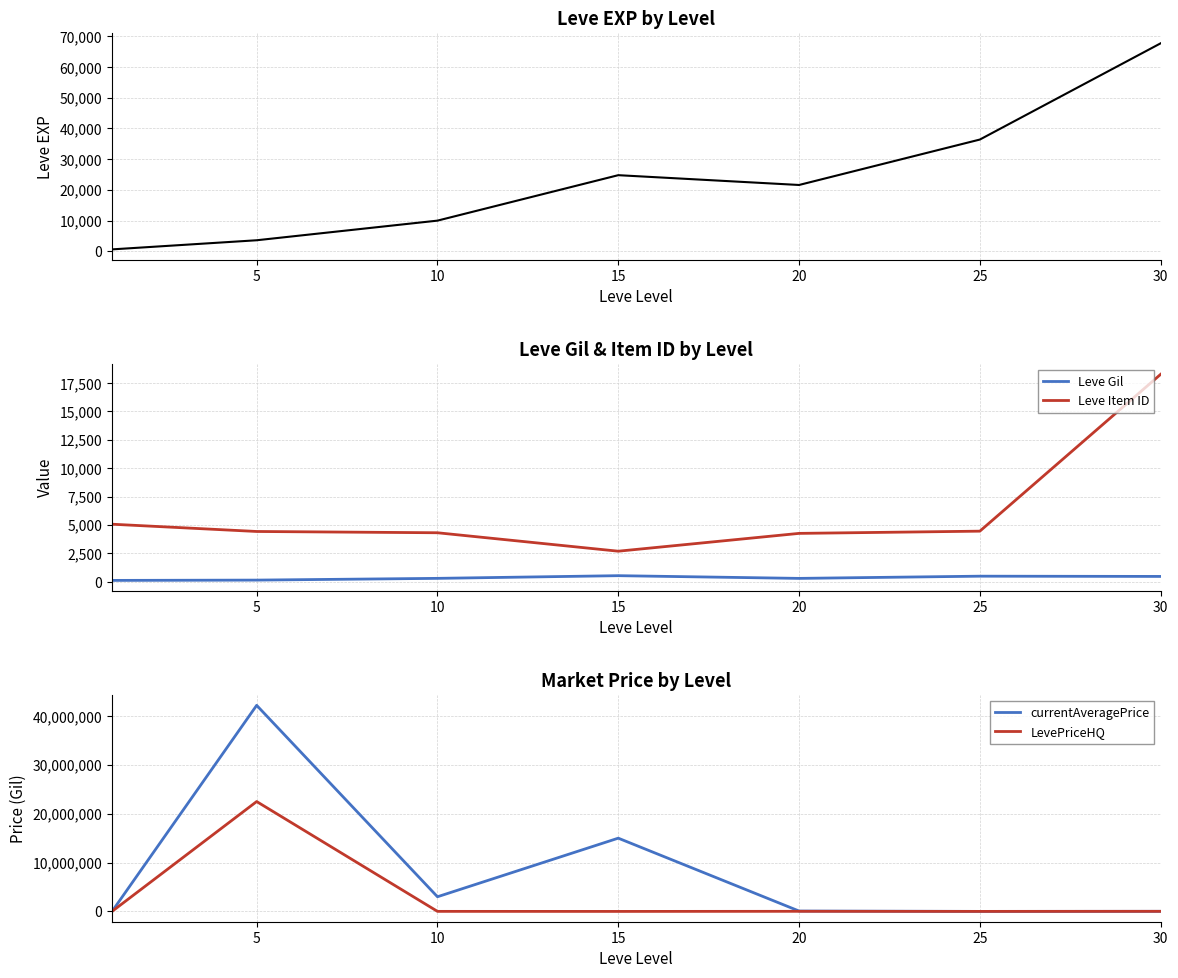

How many intersections are there between LevePriceHQ and Leve Item ID?

3